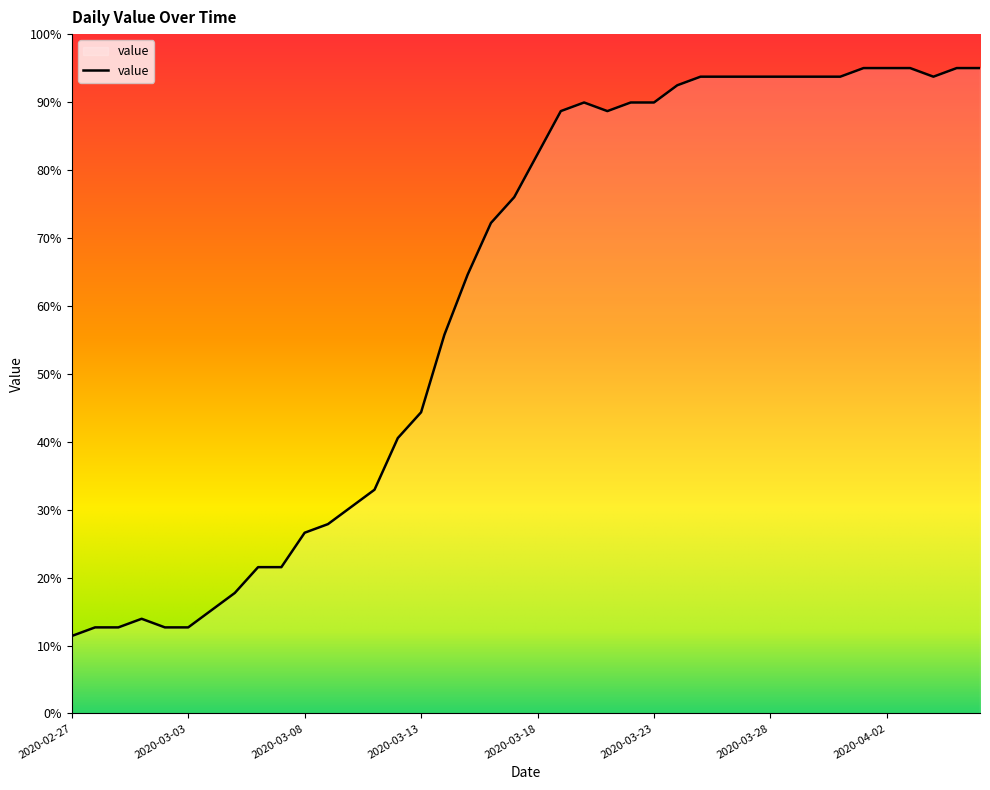

What is the average value?

61.8